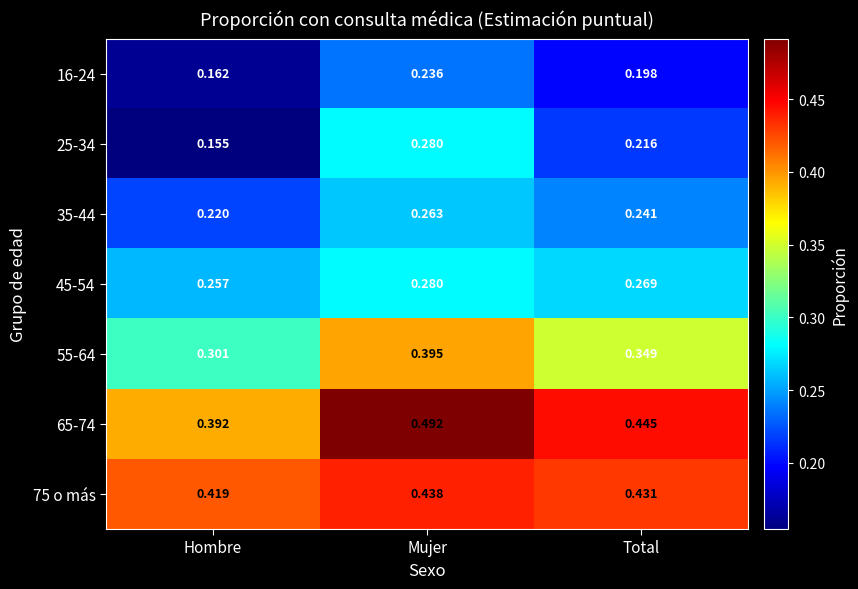

Which label corresponds to the largest value in the chart?

Mujer